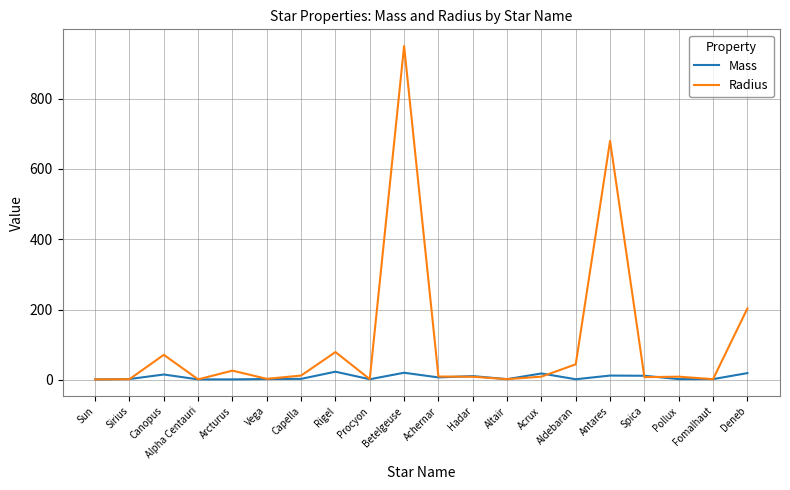

What value does the Radius series have at Aldebaran?

44.0